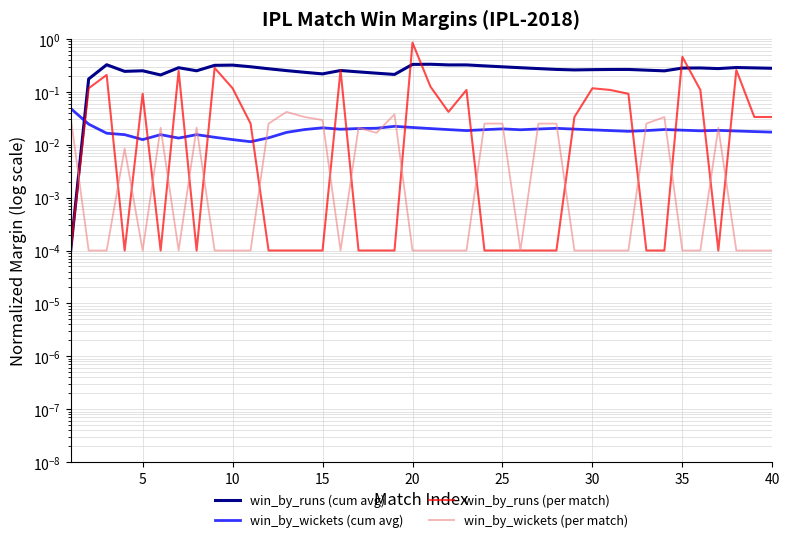

How many interior local valleys does the win_by_wickets (cum avg) series have?

8